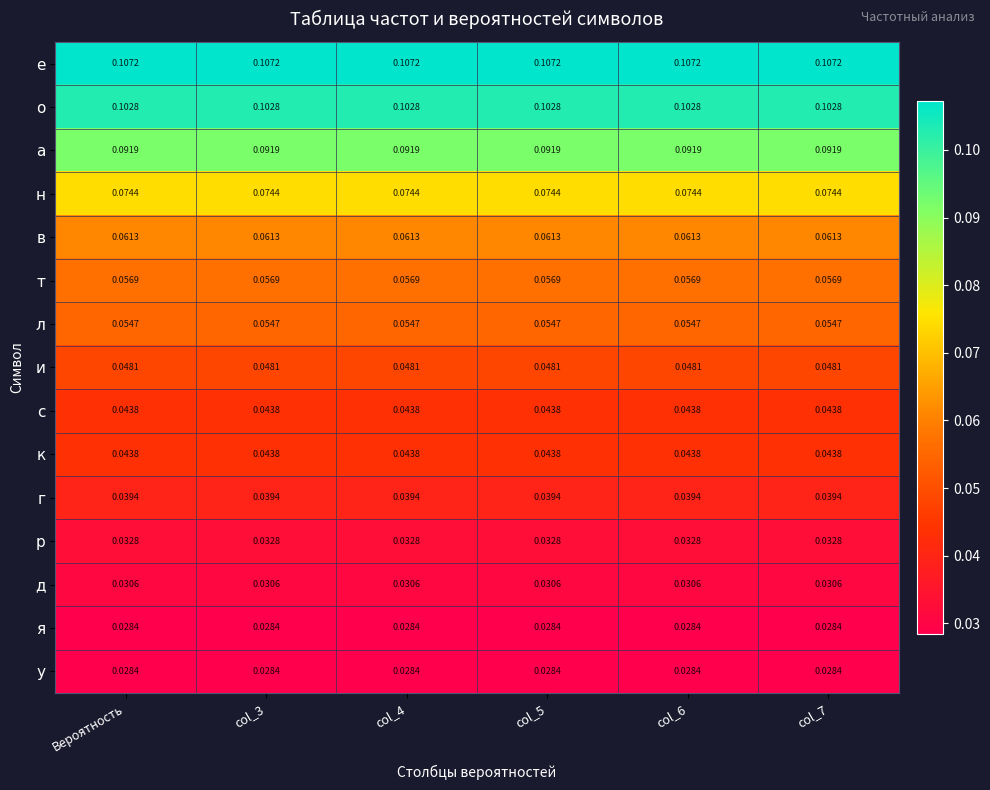

Is the value of е at Вероятность greater than the value of г at col_5?

Yes